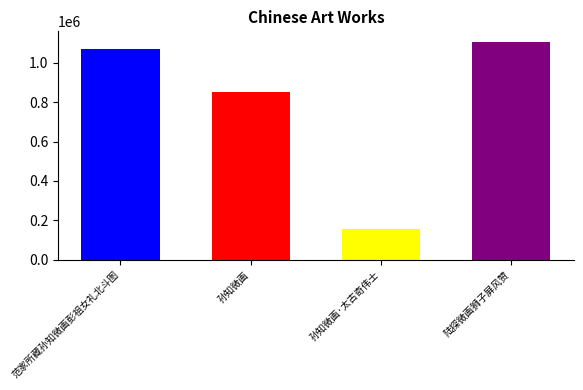

Reading left to right, extract all data points from this chart.

1068001	852336	155113	1104373